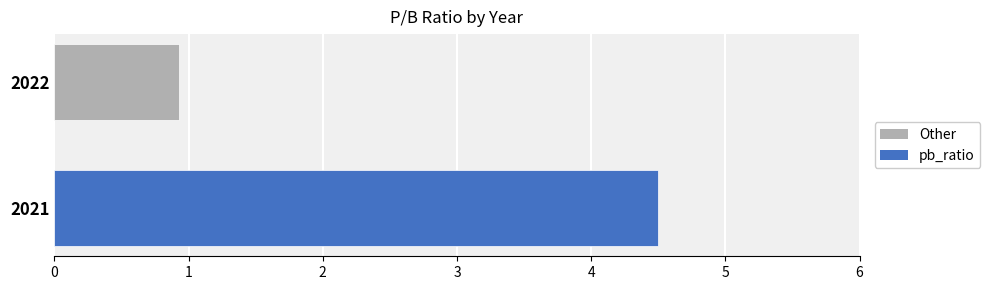

How many values are below 4?

1